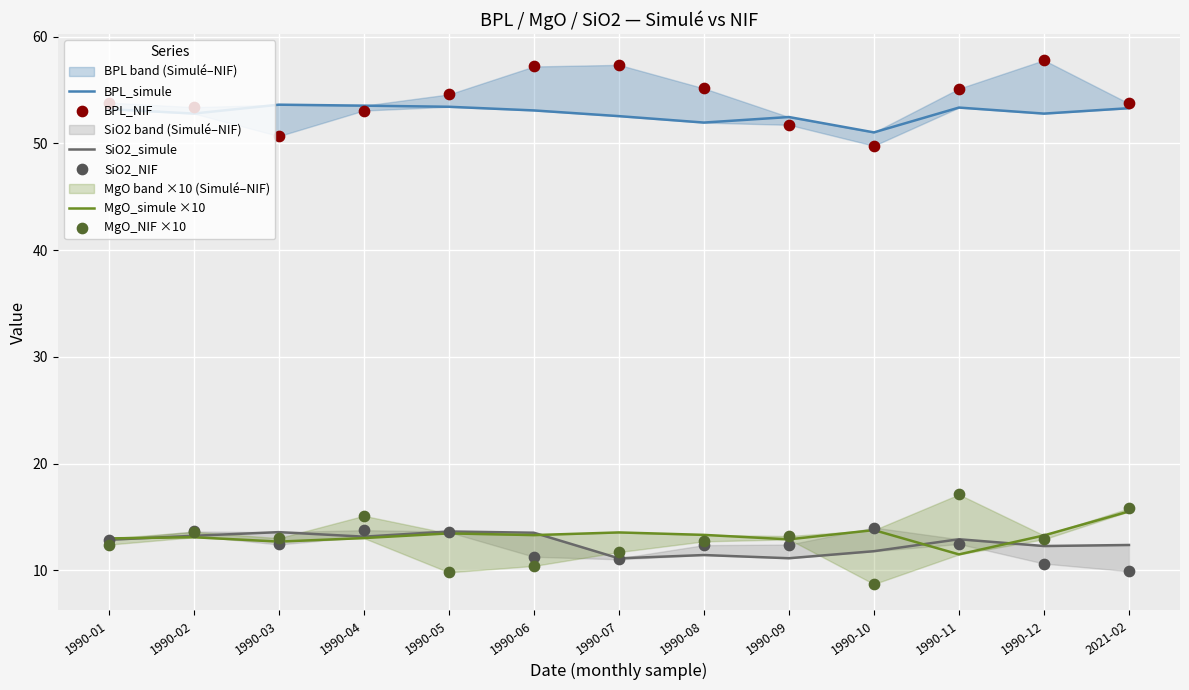

What is the total value across all series at 1990-09?

153.8